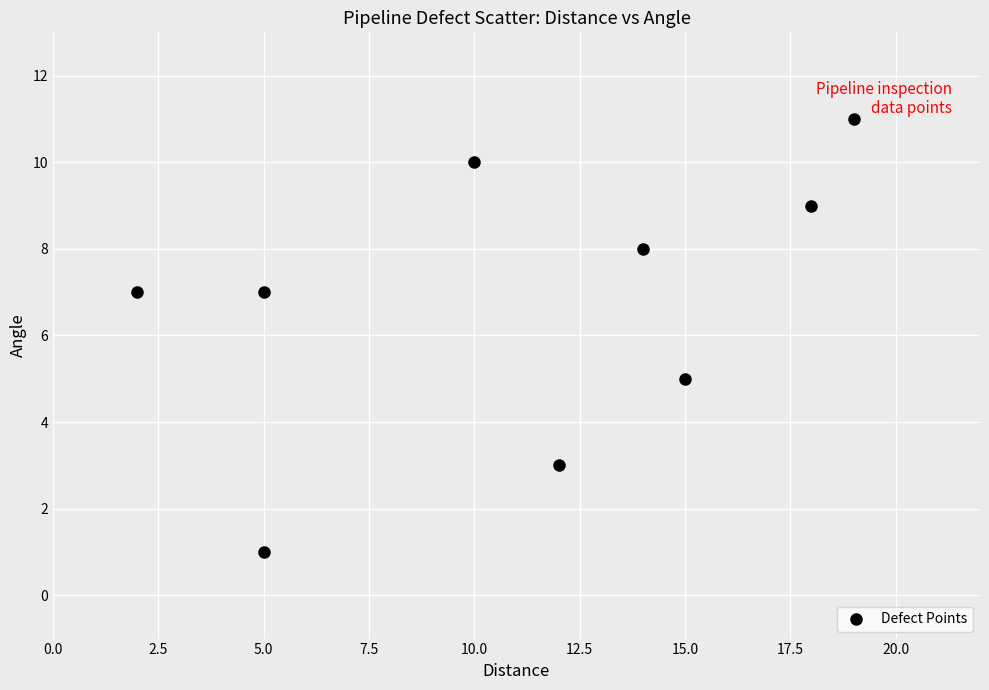

What is the average Y value?

7